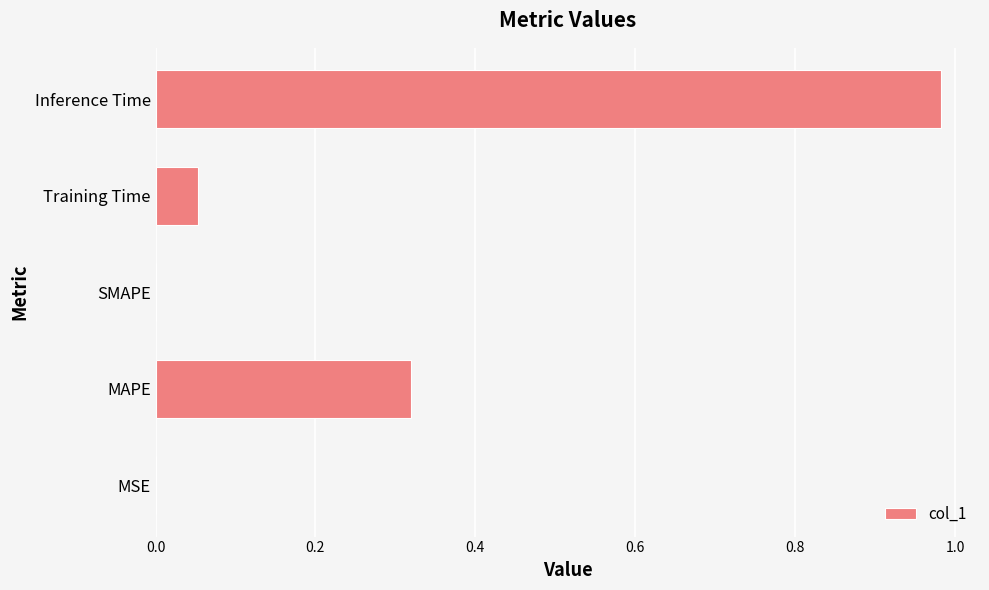

How many distinct data groups are displayed?

1